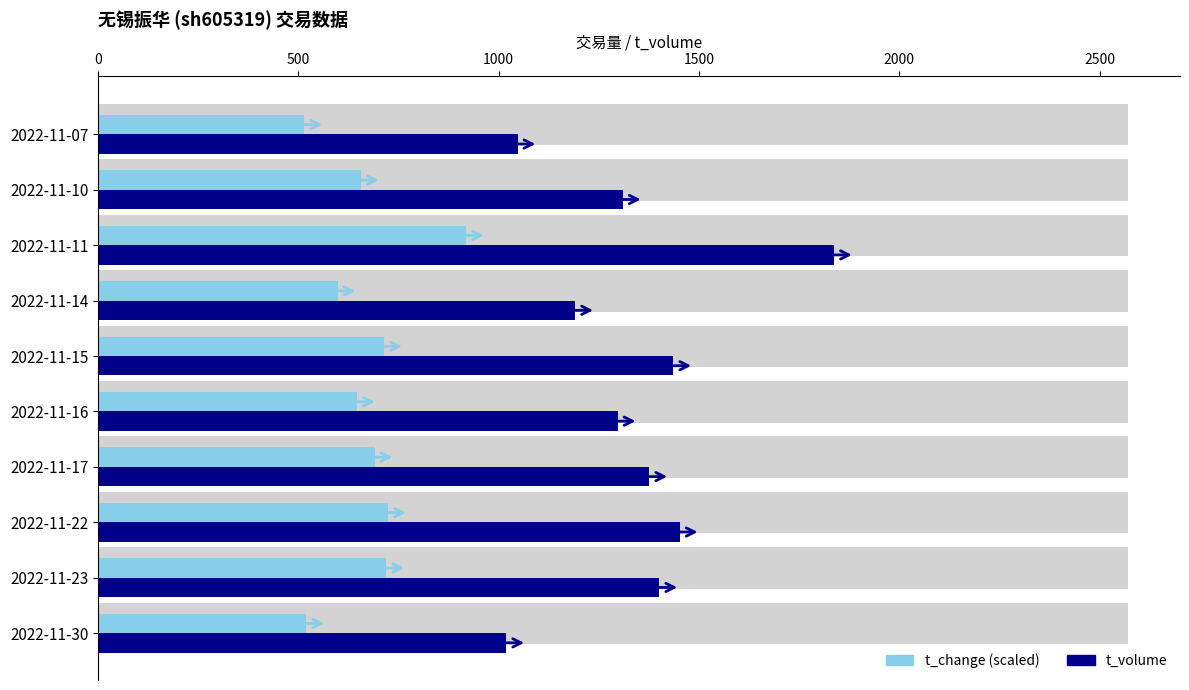

Rank the series at 2022-11-30 from highest to lowest value.

t_volume, t_change (scaled)